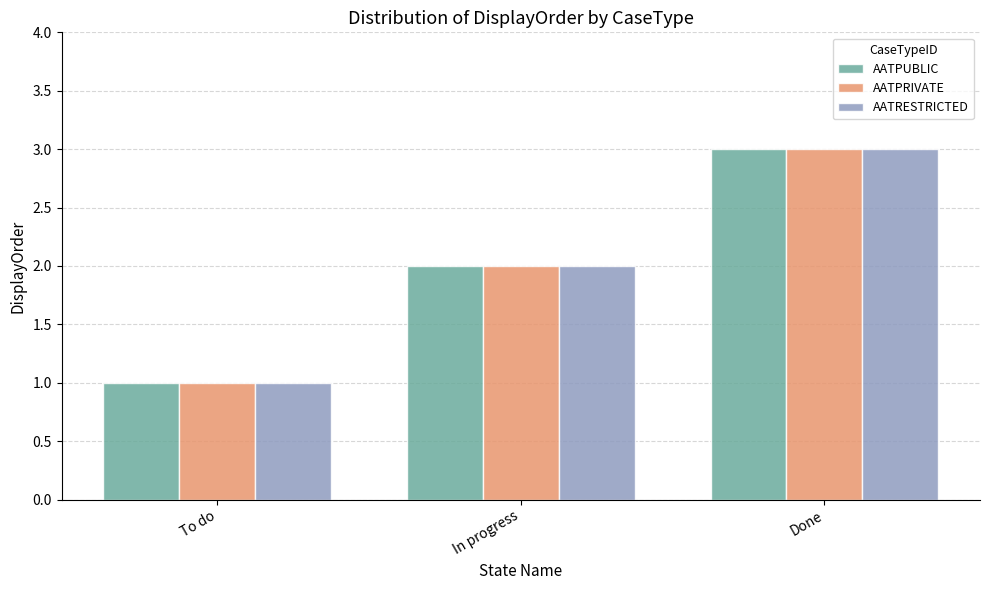

What is the value of the AATRESTRICTED bar at the 3rd from the left?

3